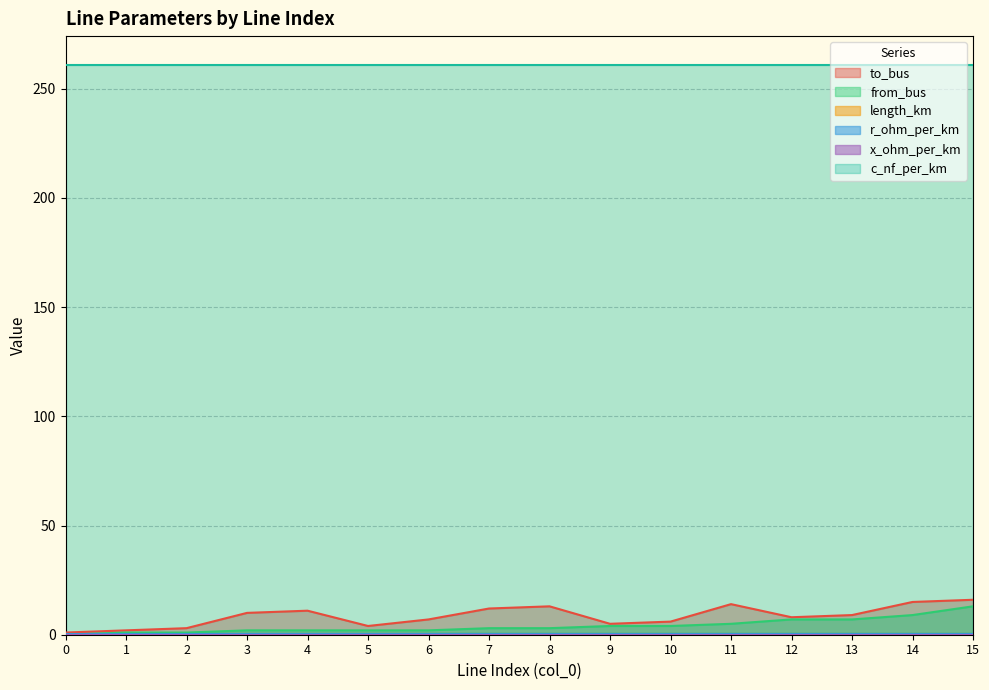

True or false: length_km has a value of 0.0 at 4.

False